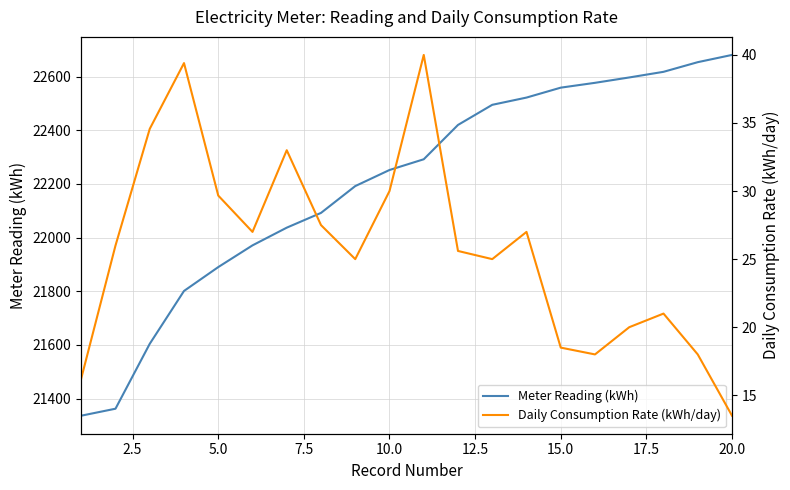

True or false: Daily Consumption Rate (kWh/day) and Meter Reading (kWh) intersect in this chart.

False